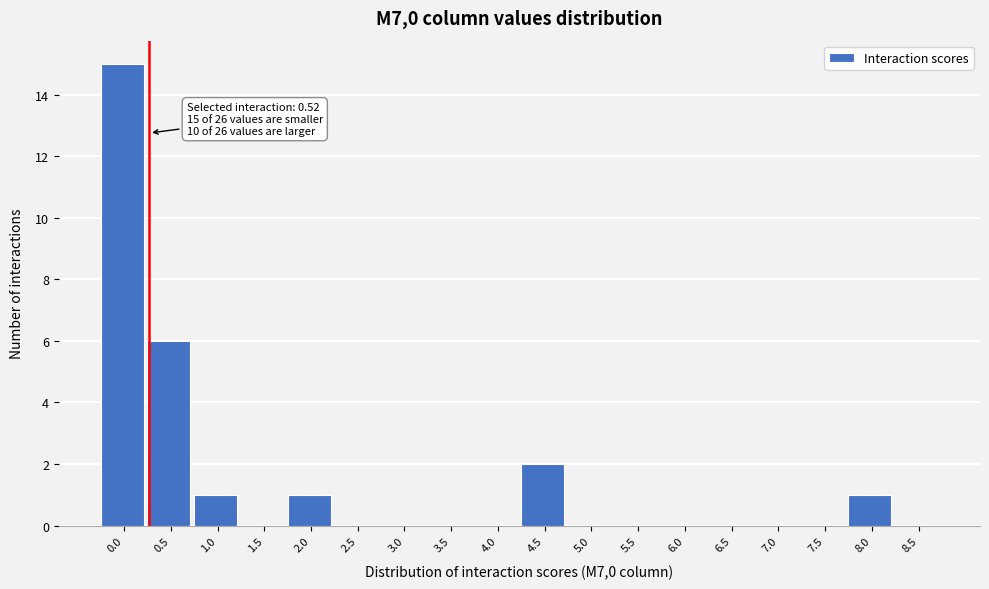

Reading left to right, extract all data points from this chart.

0.0=15	0.5=6	1.0=1	1.5=0	2.0=1	2.5=0	3.0=0	3.5=0	4.0=0	4.5=2	5.0=0	5.5=0	6.0=0	6.5=0	7.0=0	7.5=0	8.0=1	8.5=0